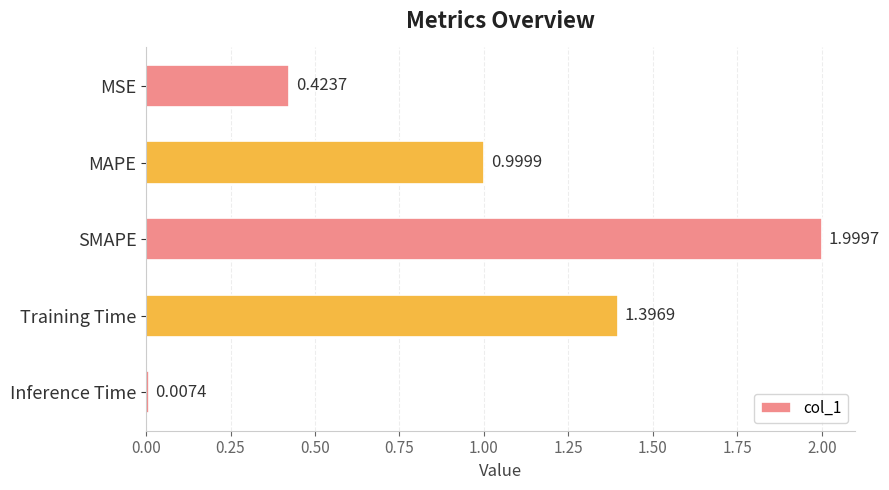

What is the difference between the maximum and minimum values?

2.0